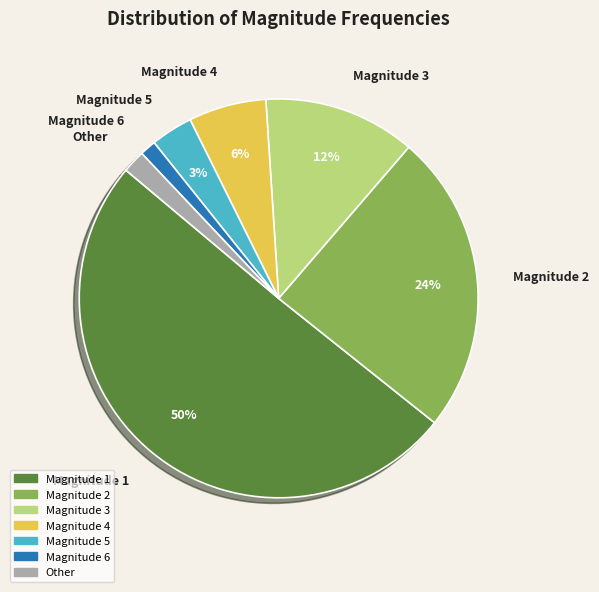

Does Magnitude 4 account for over 50% of the chart?

No